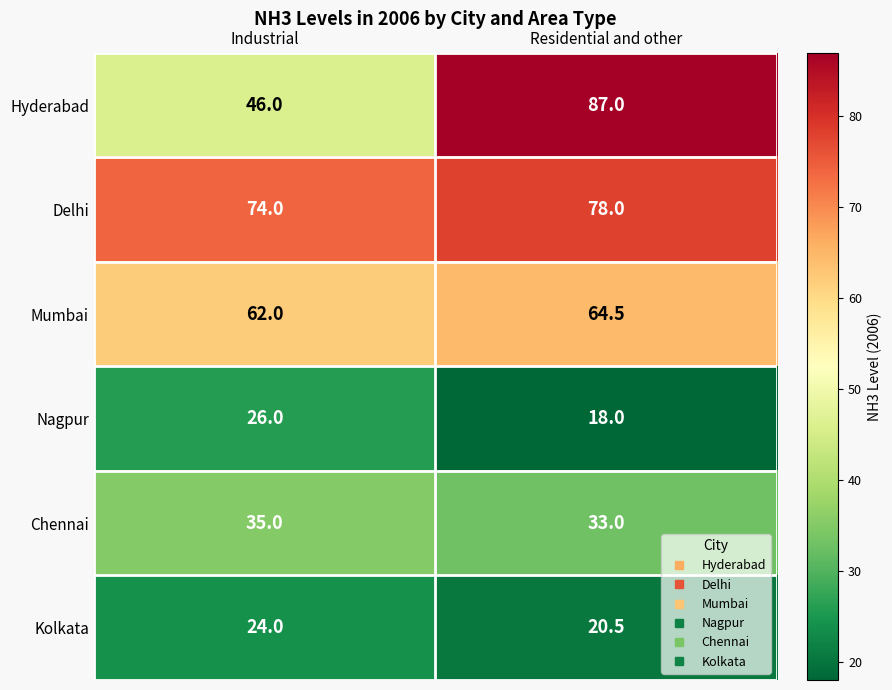

What is the minimum value shown in the chart?

18.0